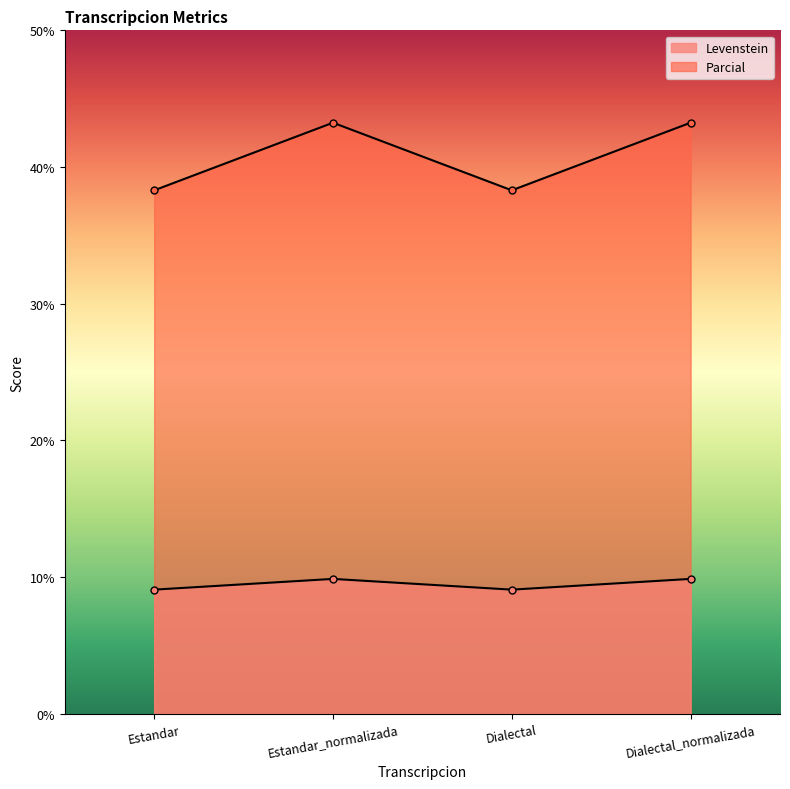

What is the difference between the maximum and minimum values in the Levenstein series?

0.8